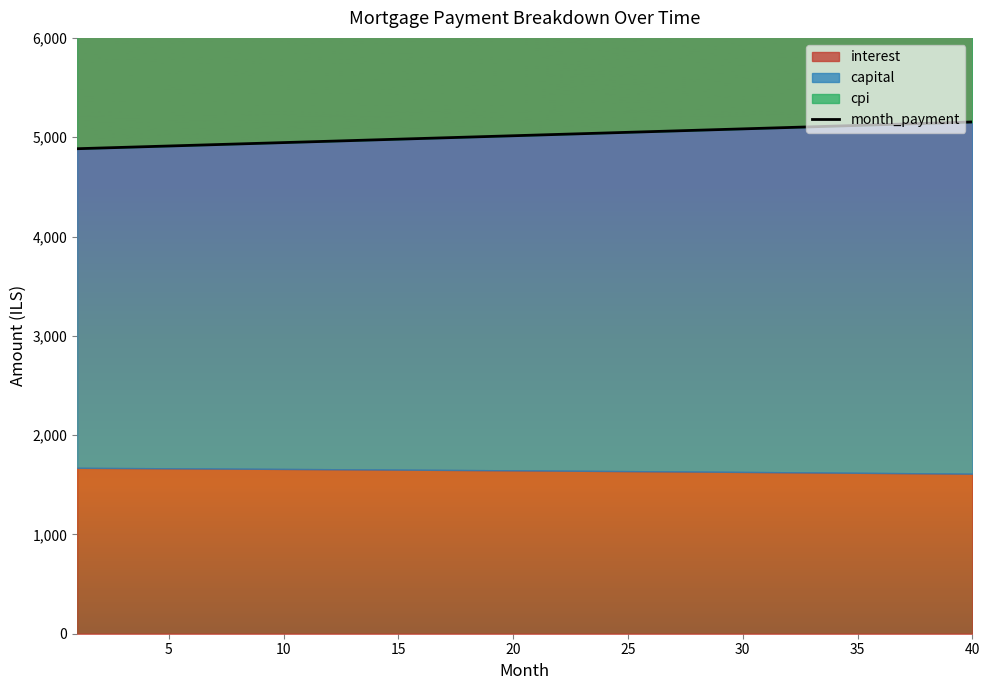

What is the difference between the maximum and second lowest values?

262.5